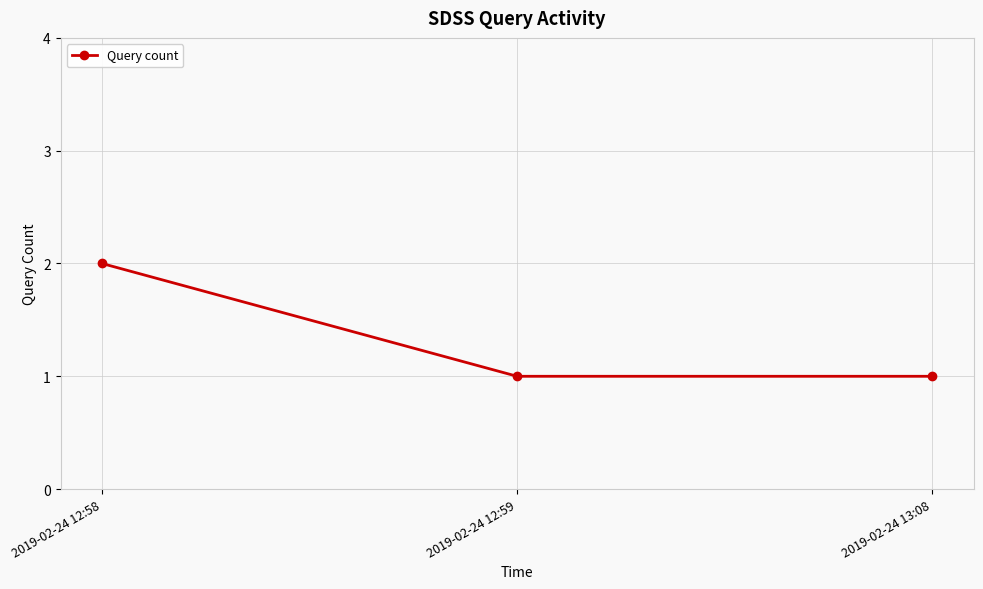

The value at 2019-02-24 13:08 is 1. True or false?

True